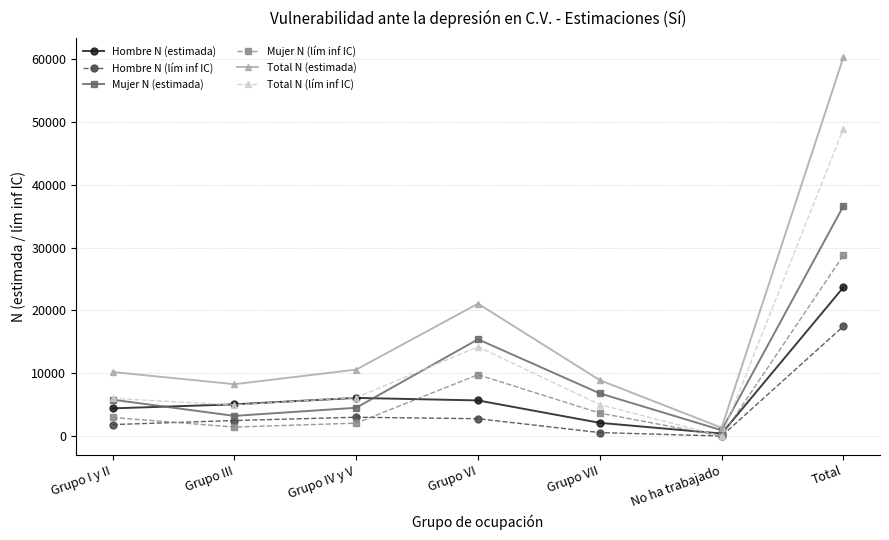

At which label does Total N (lím inf IC) reach its minimum?

No ha trabajado